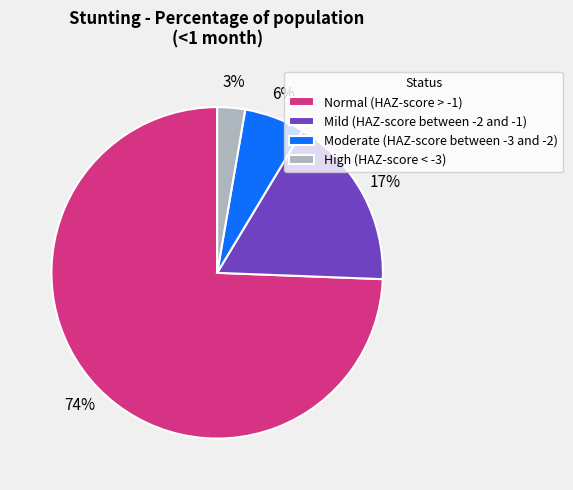

What percentage is the Normal (HAZ-score > -1) slice, to the nearest percent?

74%